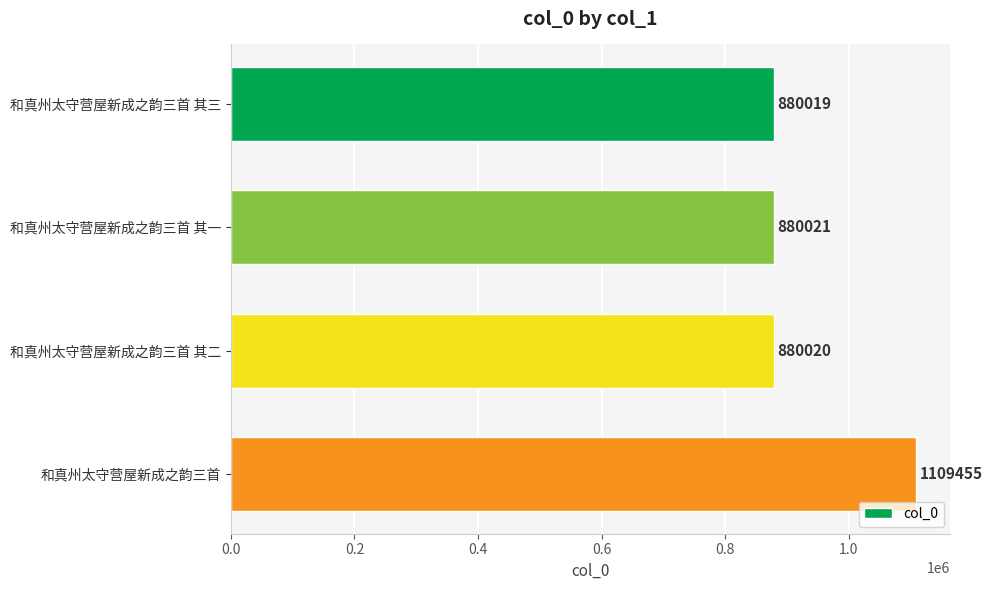

Is it true that the value at 和真州太守营屋新成之韵三首 其二 is 1404194?

False